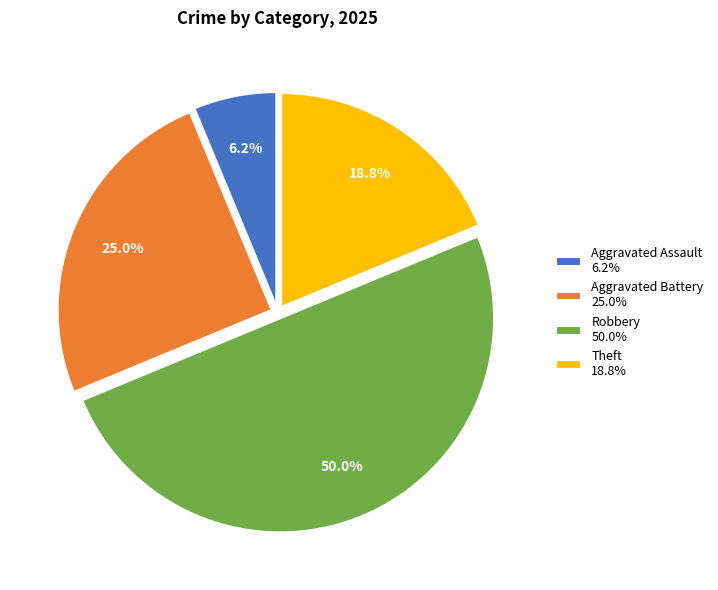

Which category has the smallest portion of the pie?

Aggravated Assault 6.2%